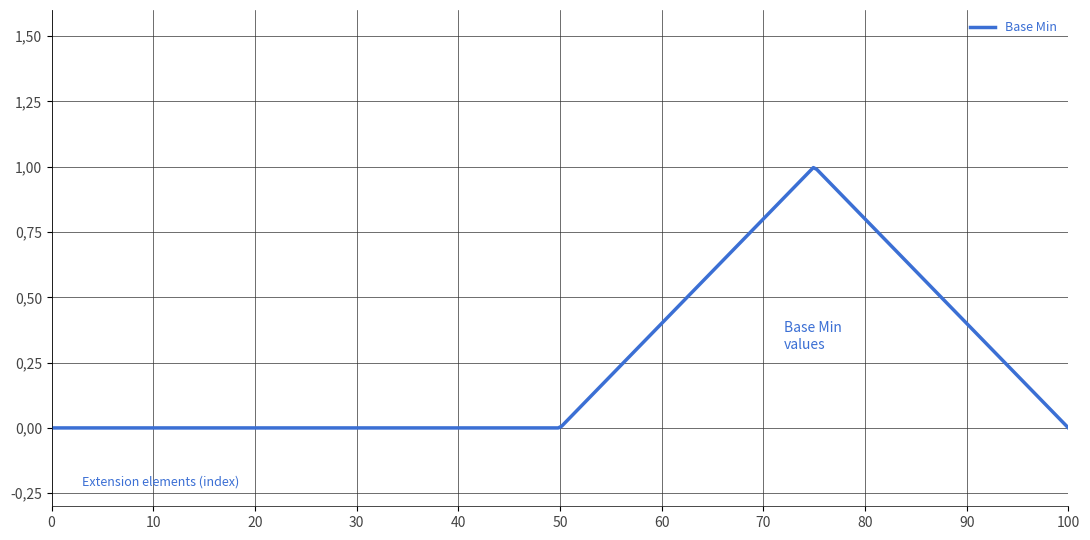

Is this an area chart (filled region under the line)?

No